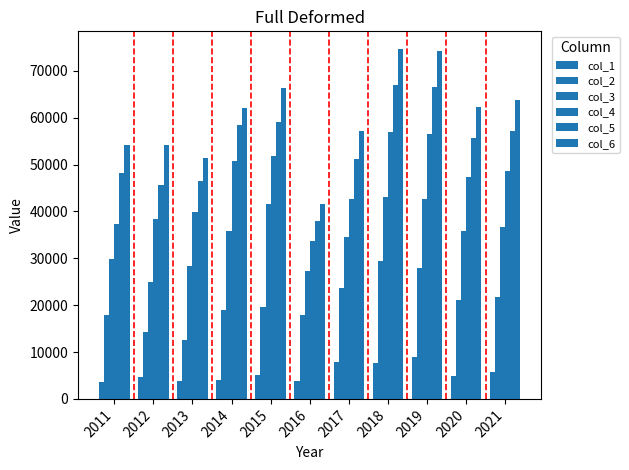

Read the col_3 value at 2016.

27339.0